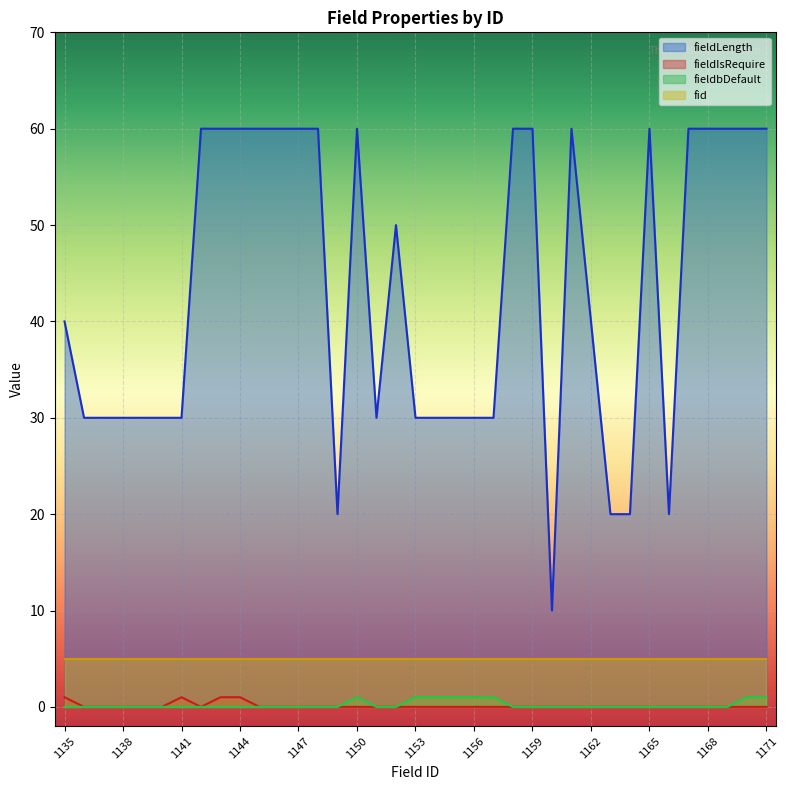

What is the total value across all series at 1156?

36